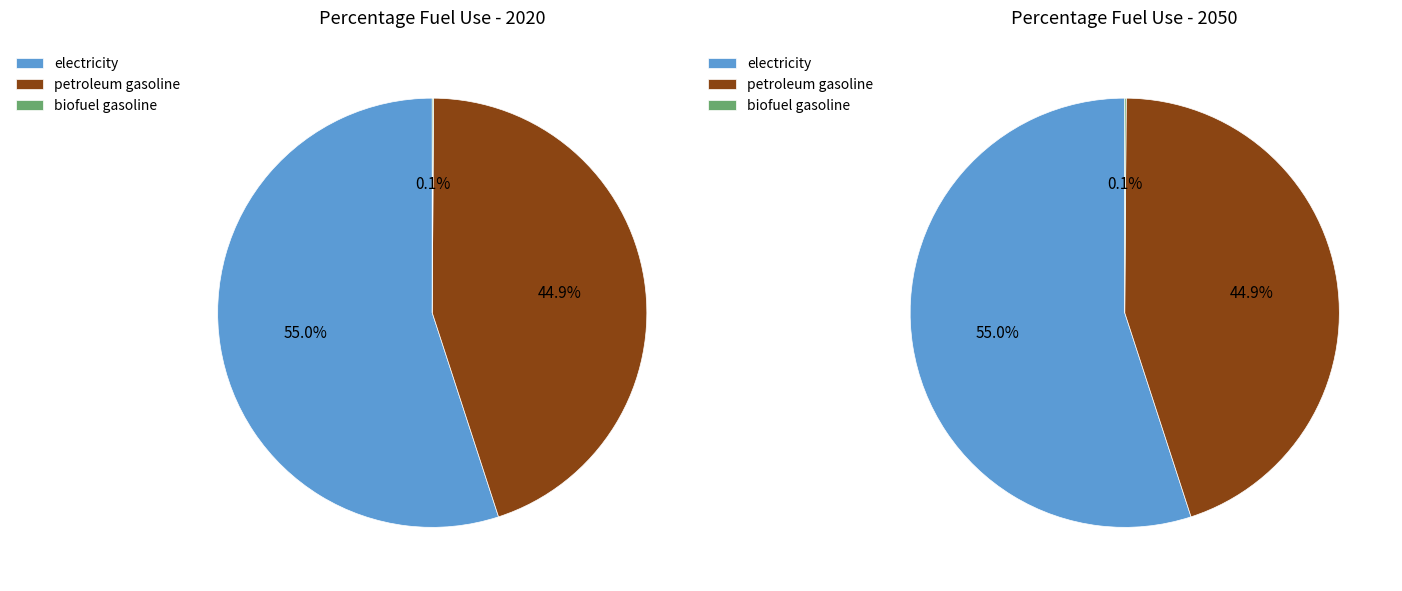

True or false: values_2020 accounts for 65% of the total.

False